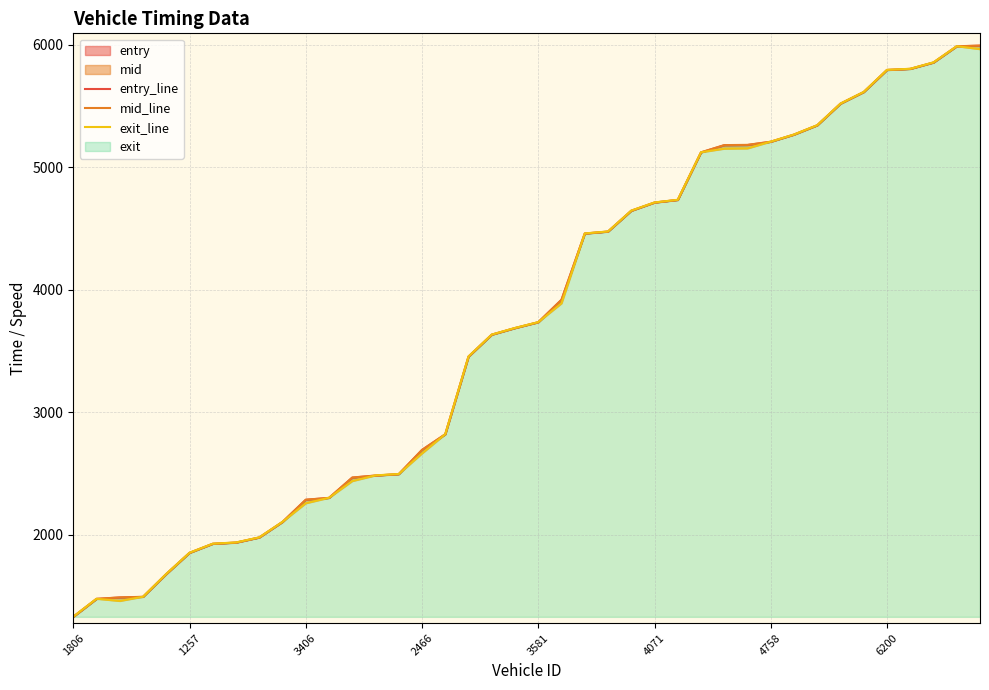

At how many categories does at least one series exceed 4843?

13